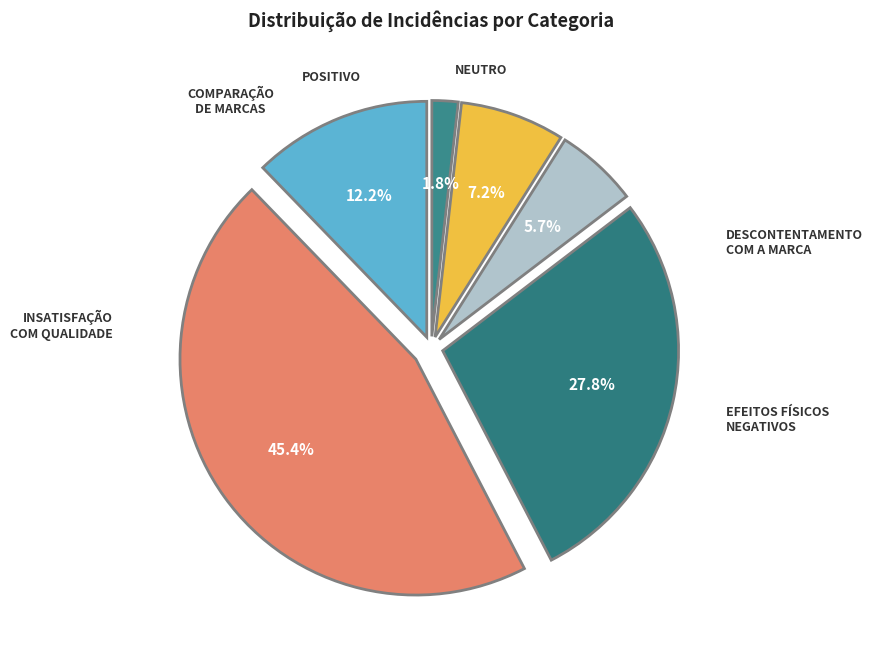

How many slices are in this pie chart?

6